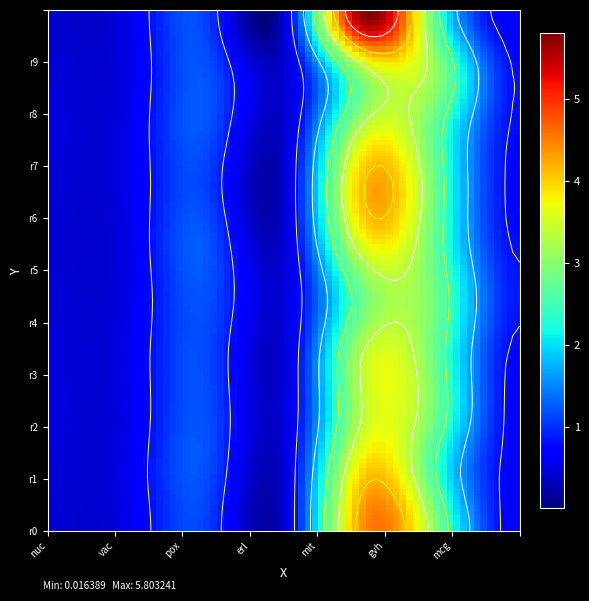

What is the total value across all series at 9?

11.3